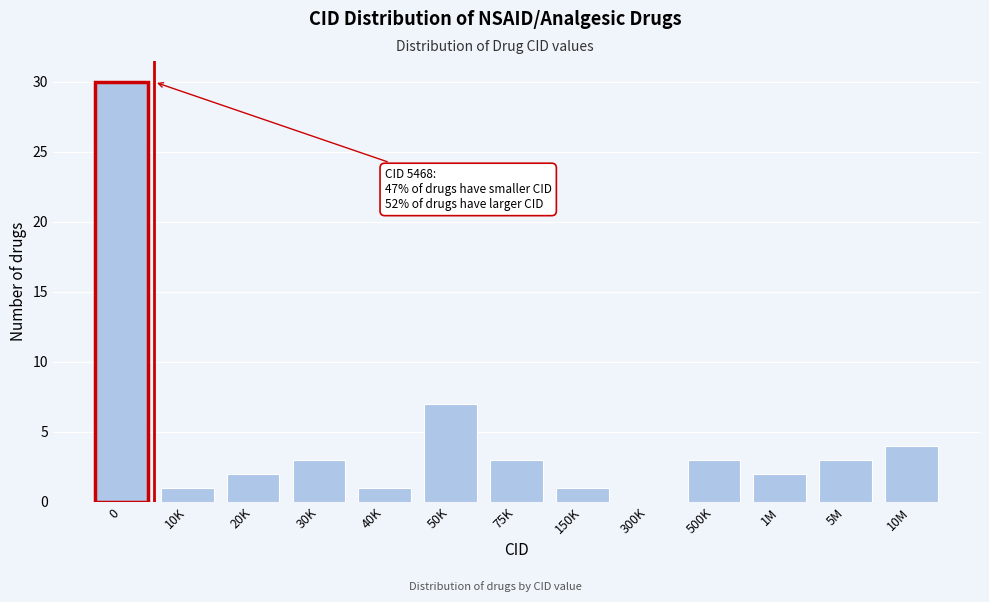

Reading left to right, what are all the values shown in this chart?

0=30	10K=1	20K=2	30K=3	40K=1	50K=7	75K=3	150K=1	300K=0	500K=3	1M=2	5M=3	10M=4